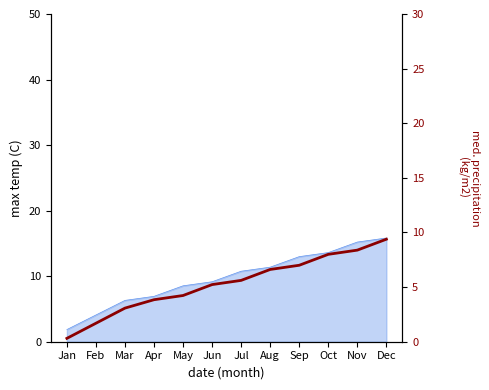

What is the approximate value at Oct?

8.0